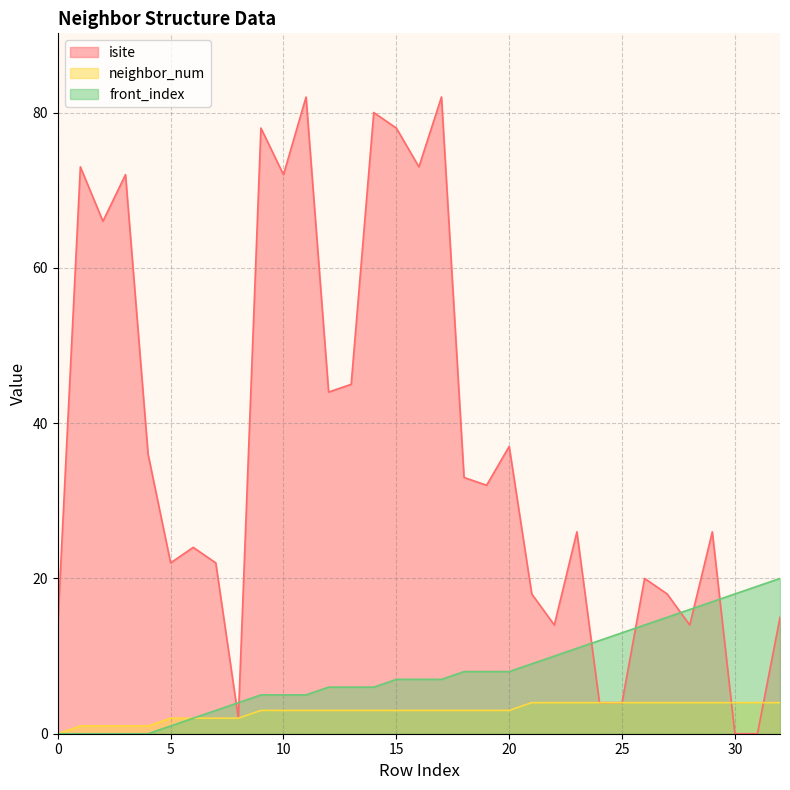

After their last crossing, which series has the higher values: front_index or isite?

front_index